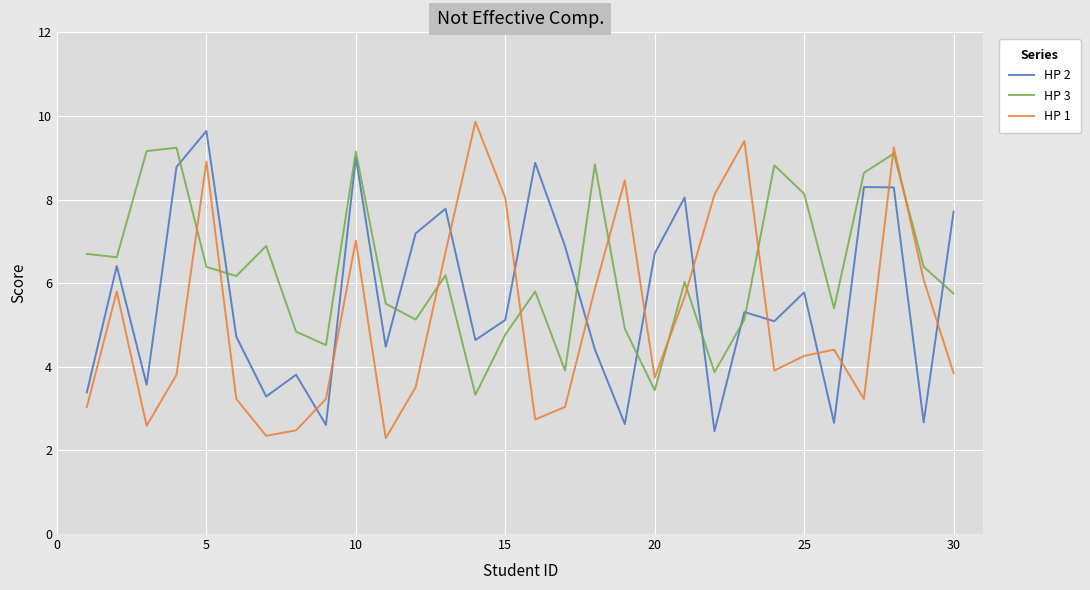

List the series in order of their peak value, lowest first.

HP 3, HP 2, HP 1